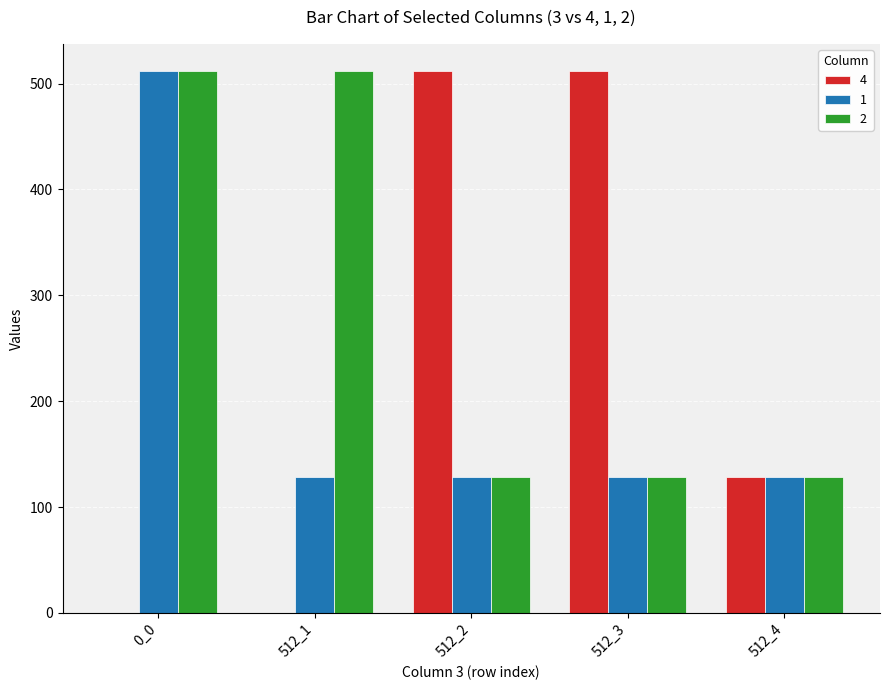

Is the value of 4 at 512_1 greater than the value of 2 at 0_0?

No